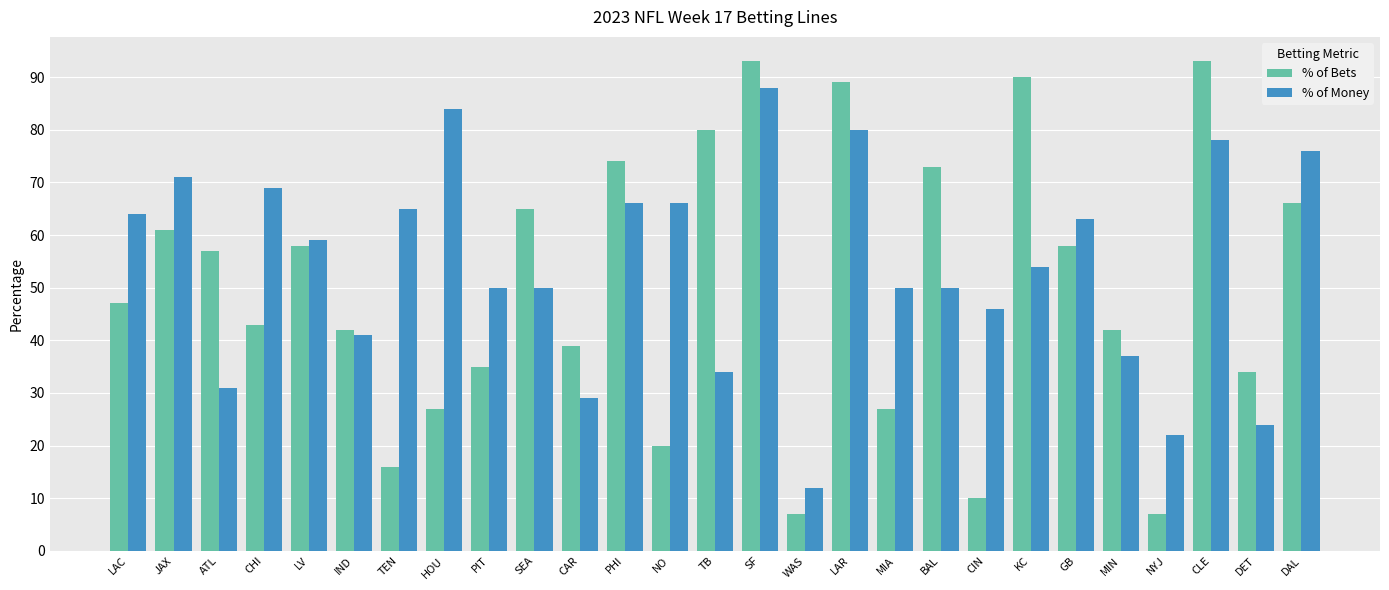

What are all the series names shown in the legend?

% of Bets, % of Money